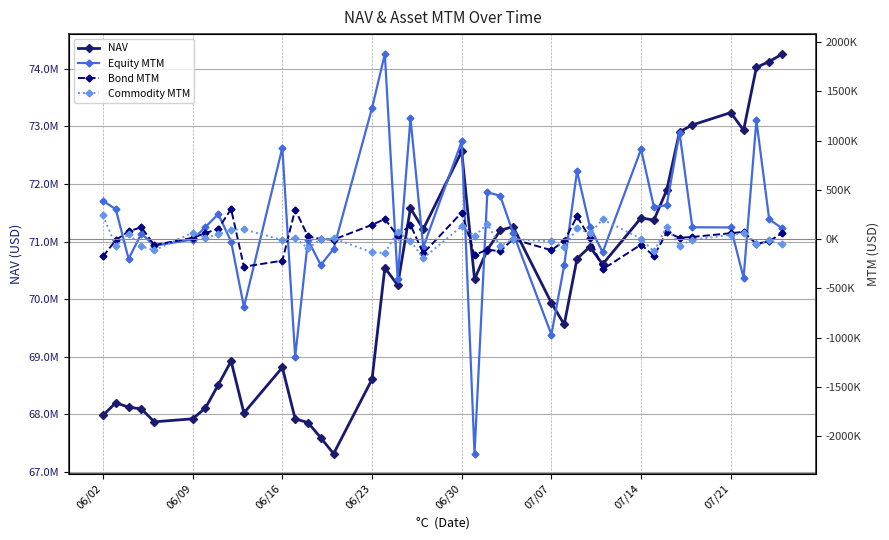

How many intersections are there between Commodity MTM and Bond MTM?

15